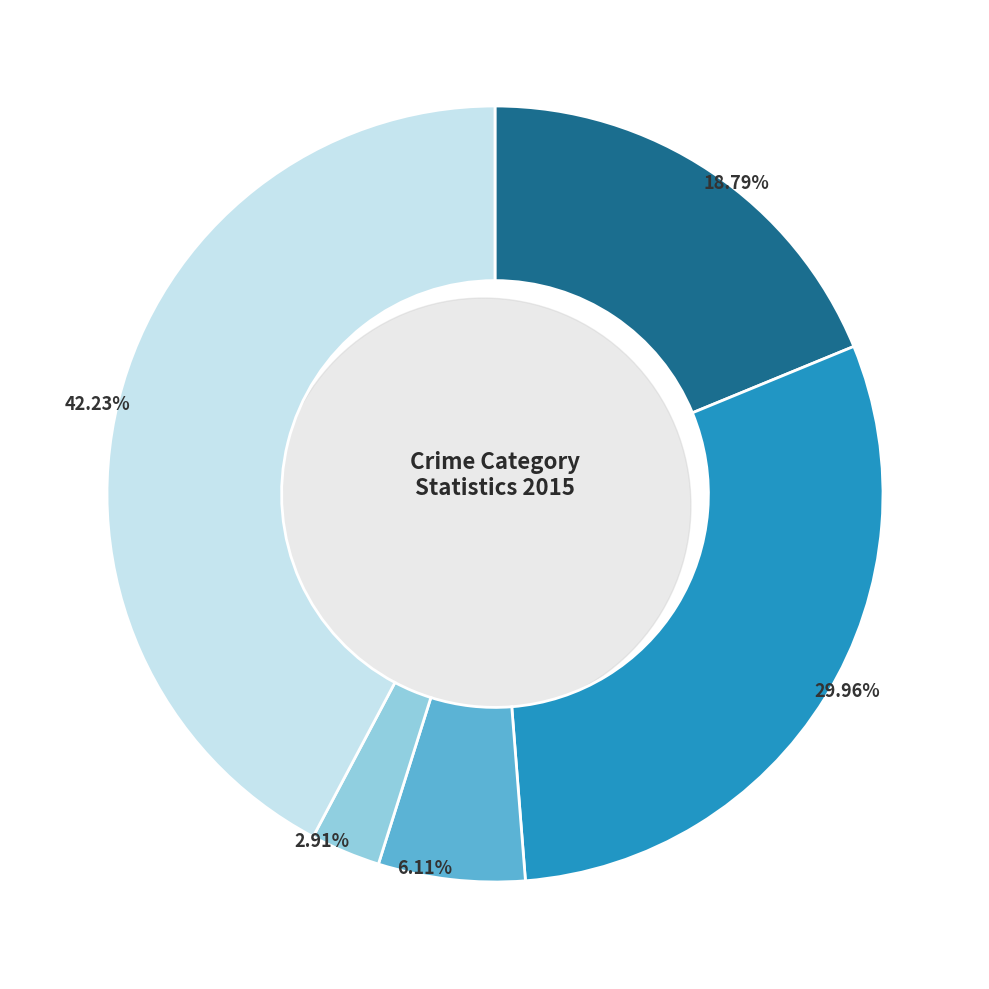

To the nearest percent, what portion does Criminal Sexual Assault represent?

6%